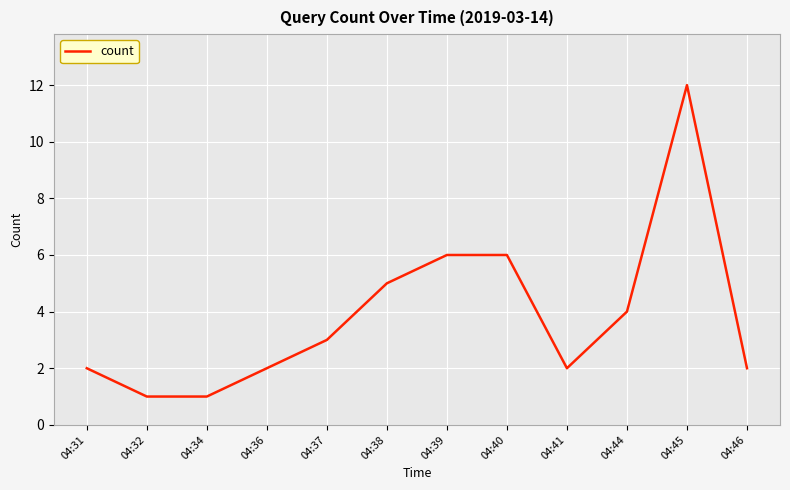

What is the difference between the maximum and minimum values?

11